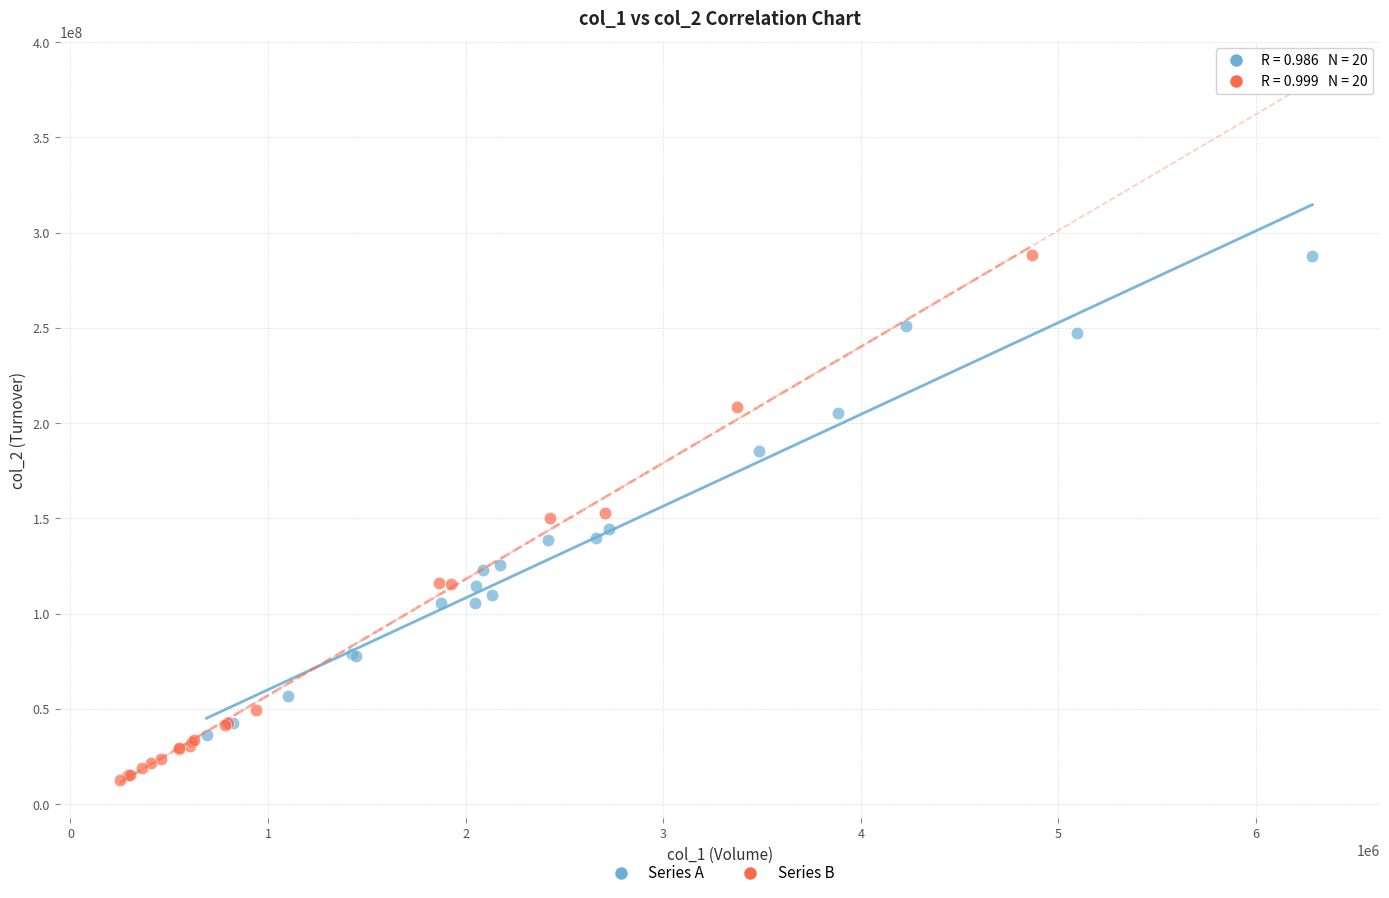

What are all the series names shown in the legend?

Series A, Series B